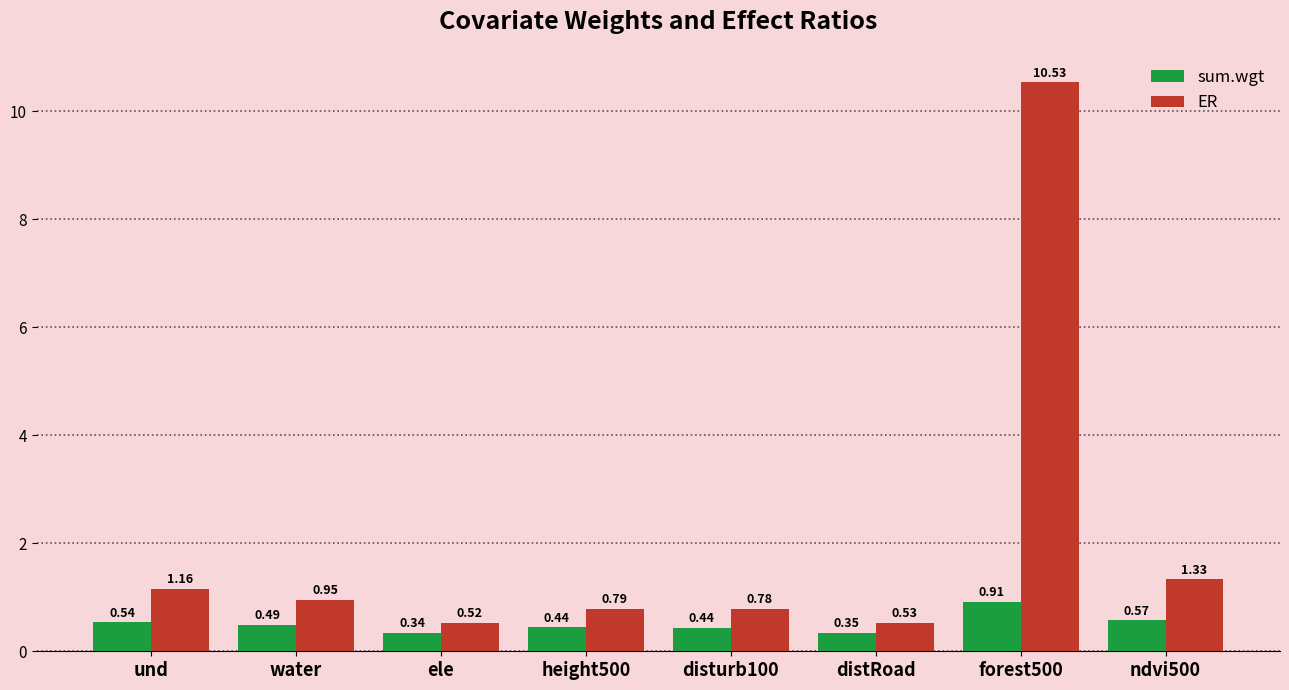

At which category does the chart reach its minimum across all series?

ele